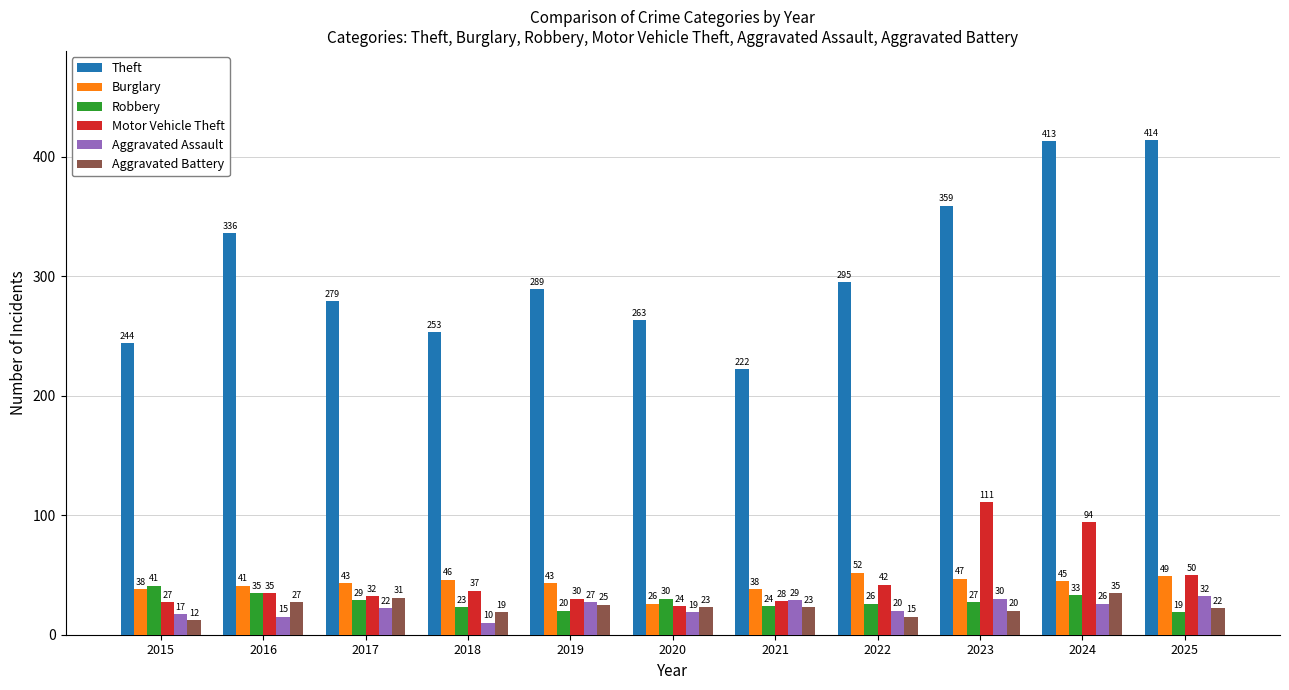

What is the maximum value shown in the chart?

414